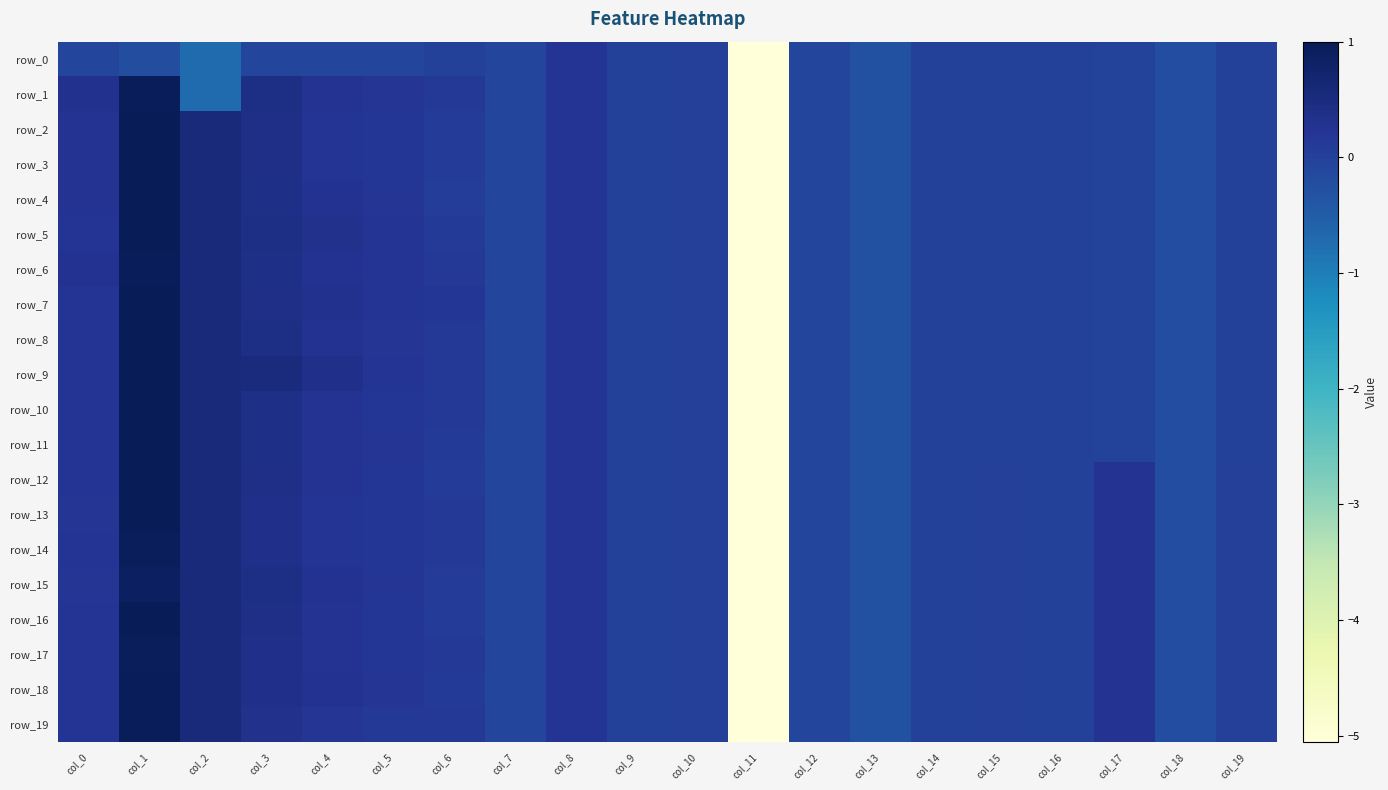

Which category has the highest value across all series?

col_1